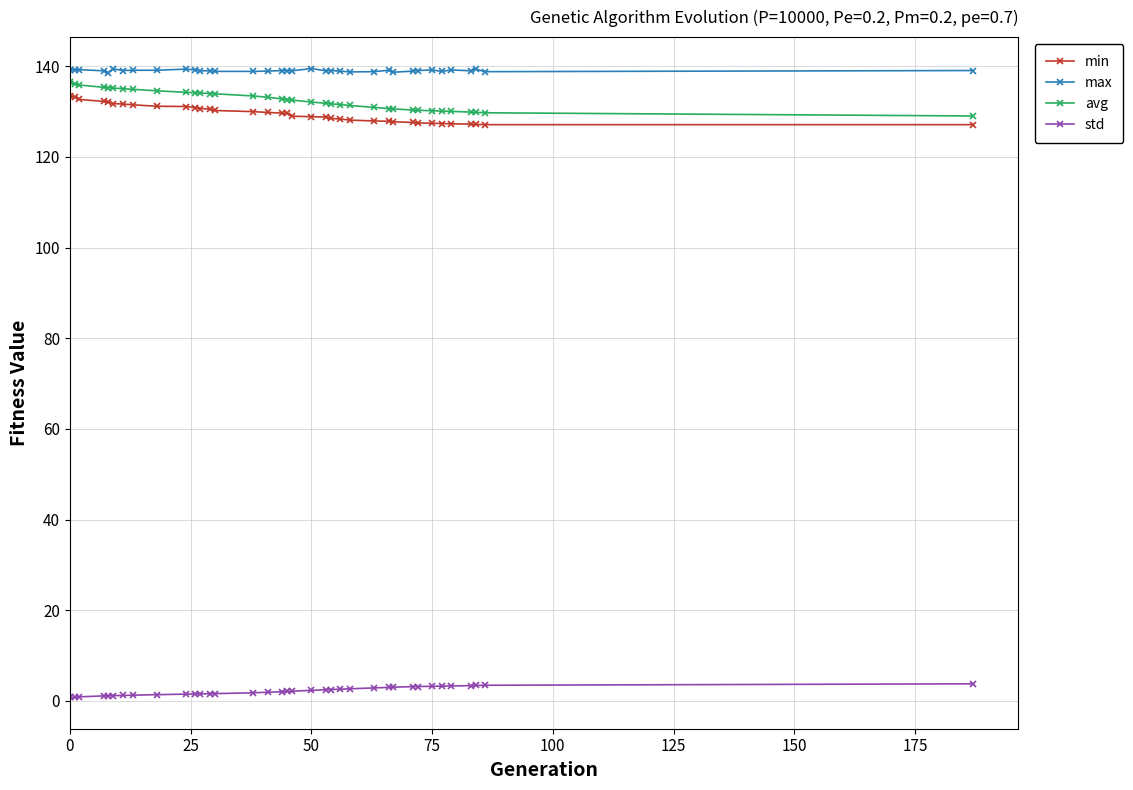

True or false: avg and std cross at least once.

False